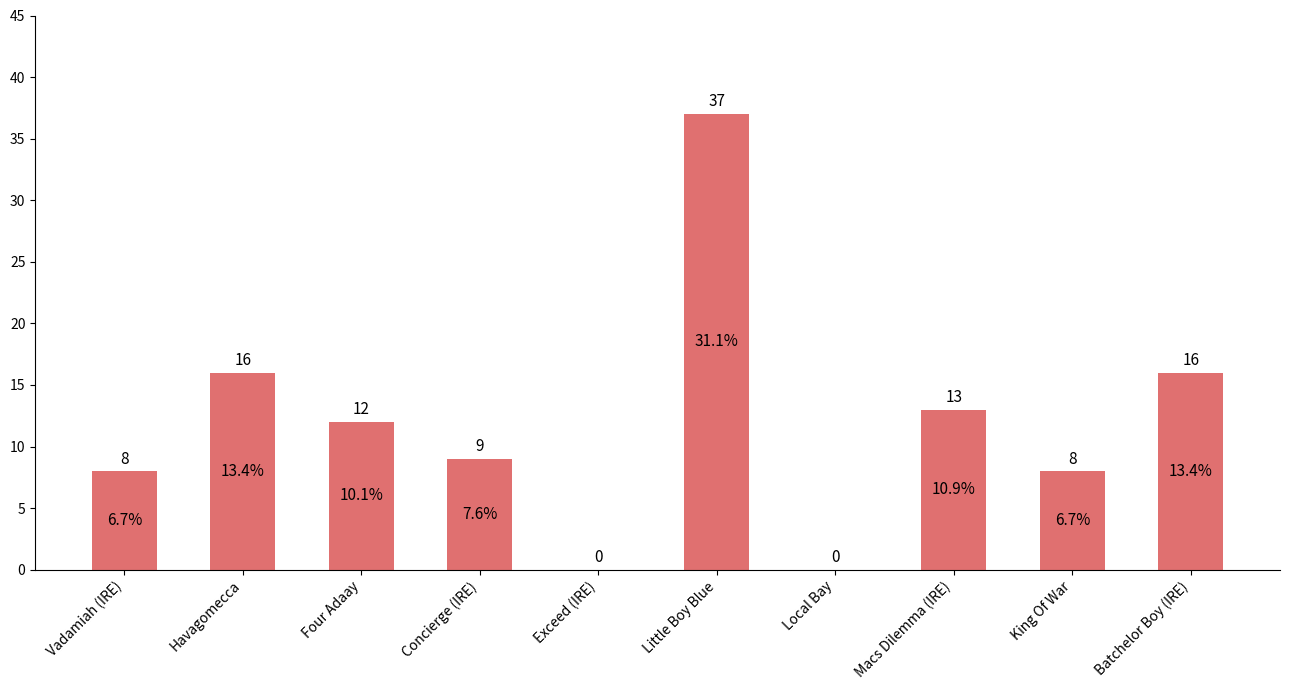

The chart shows a value of 8 at King Of War. True or false?

True